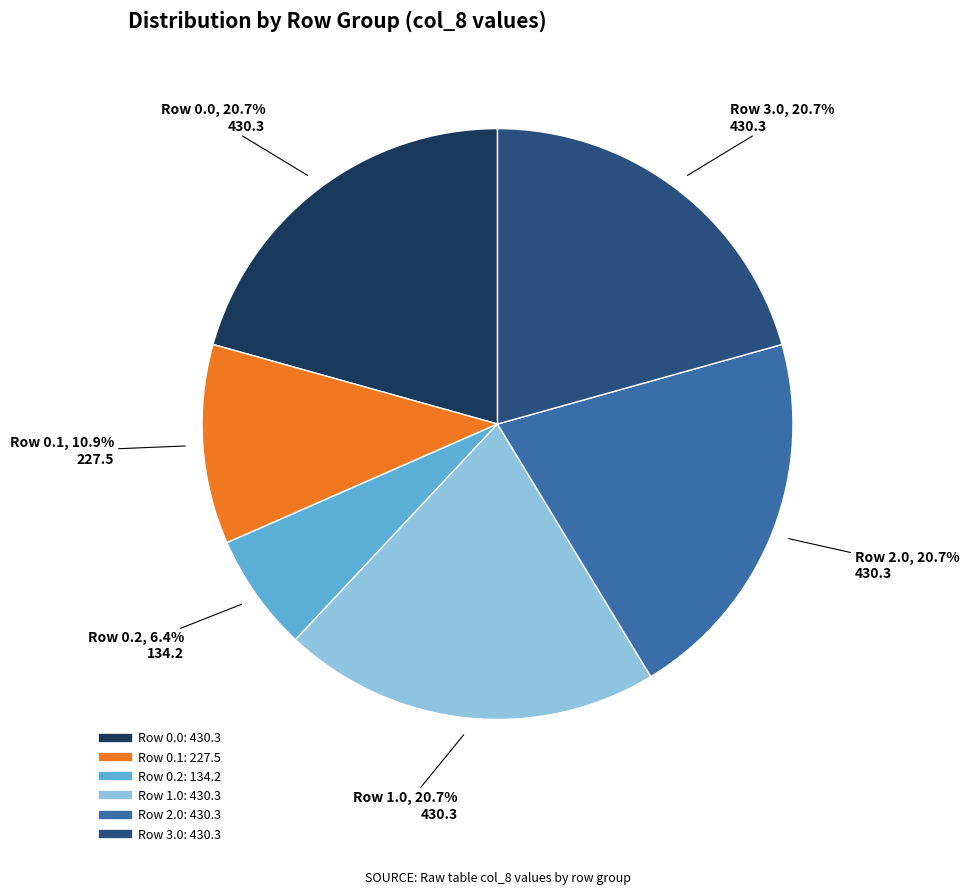

Is it true that Row 2.0 is 26% of the pie?

False